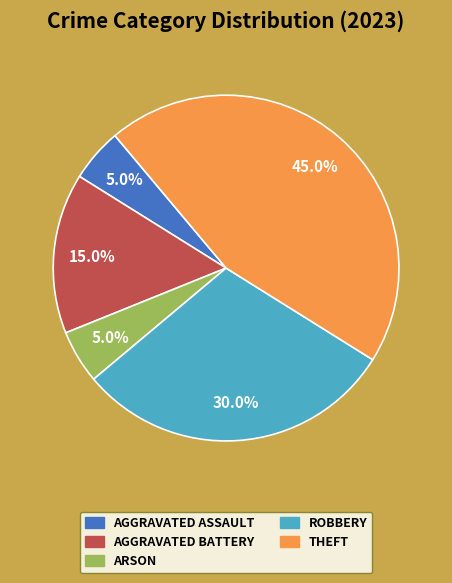

Does any single category account for the majority?

No